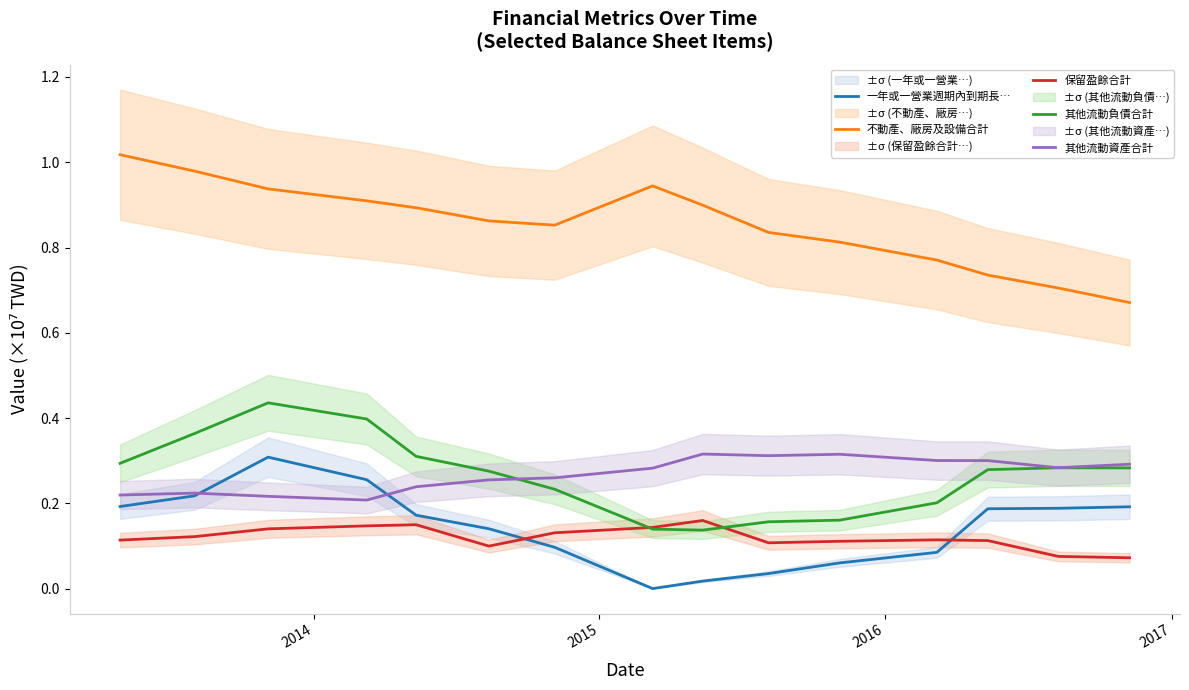

True or false: 其他流動資產合計 and 保留盈餘合計 cross at least once.

False